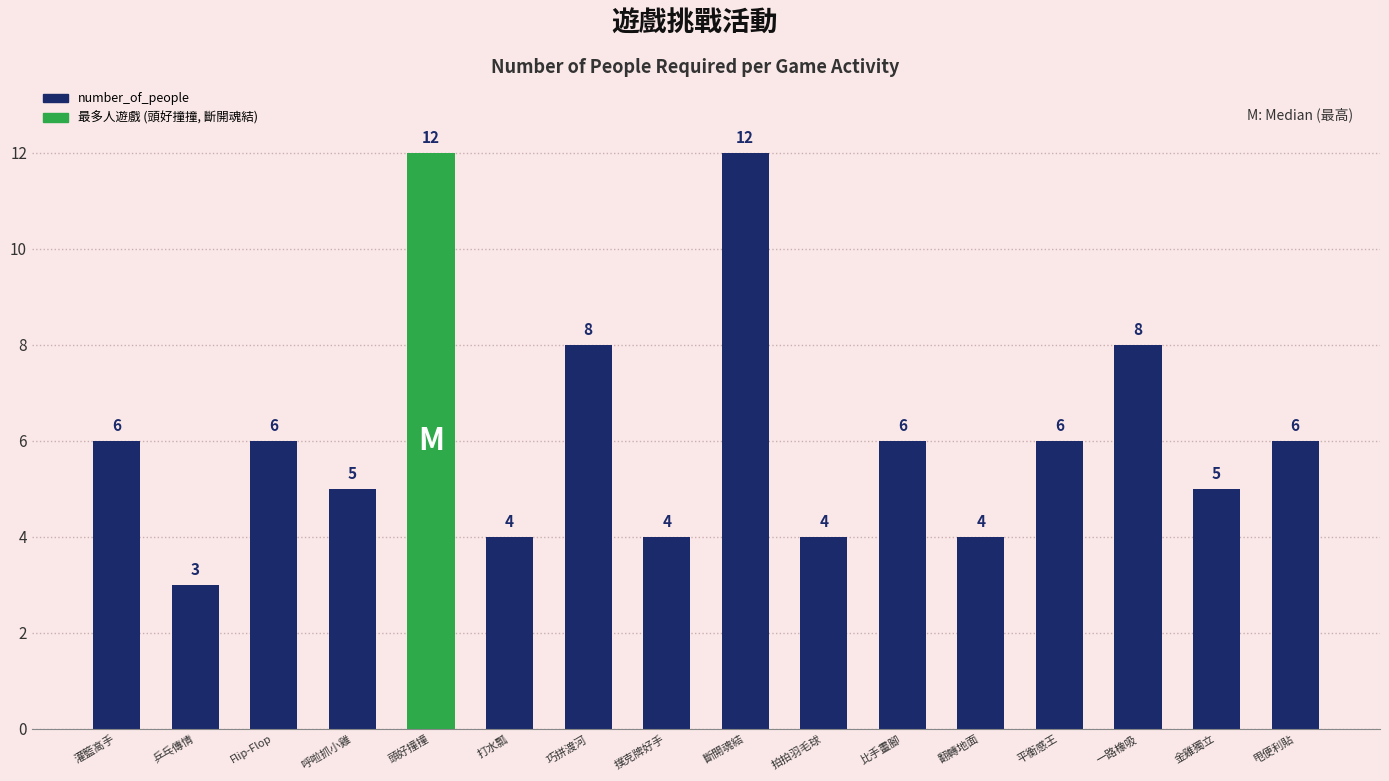

The chart shows a value of 4 at 拍拍羽毛球. True or false?

True